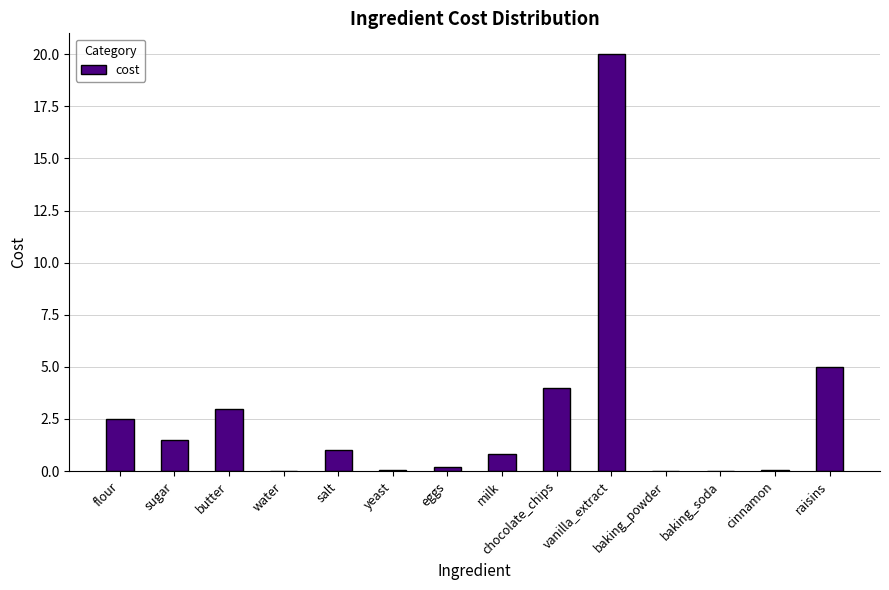

The chart shows a value of 4.4 at butter. True or false?

False